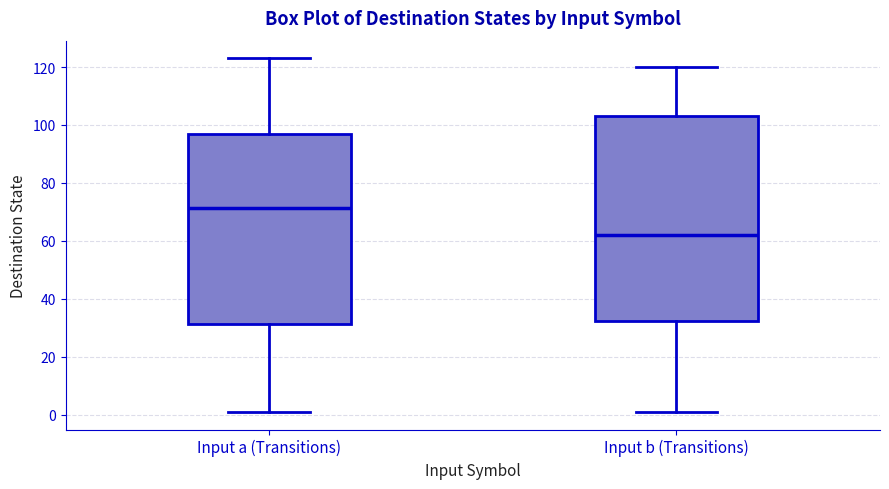

Comparing the boxes themselves (not the whiskers), which one is the tallest?

Input b (Transitions)